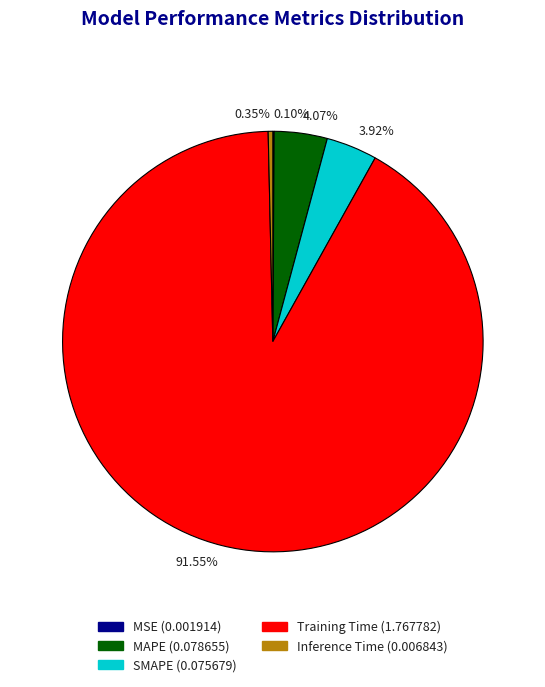

Do 4.07% and 3.92% together represent more than half of the pie?

No